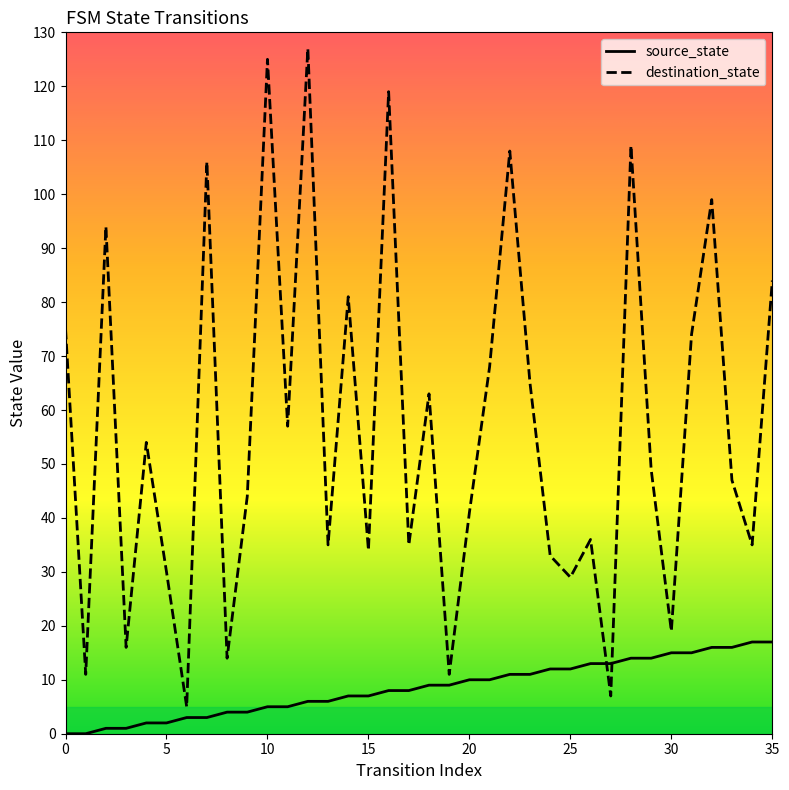

Which series has the largest total across all categories?

destination_state